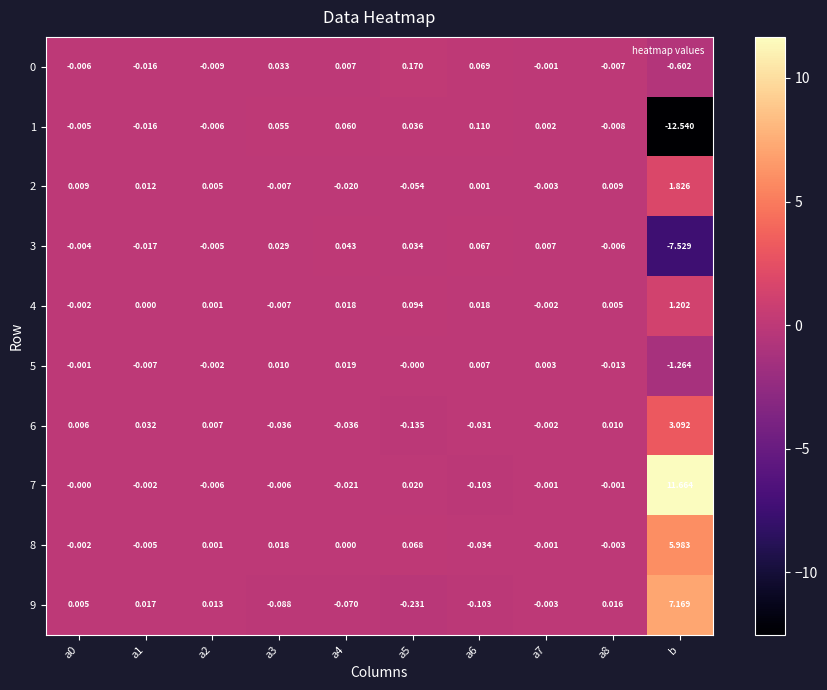

Count the number of categories in the chart.

10